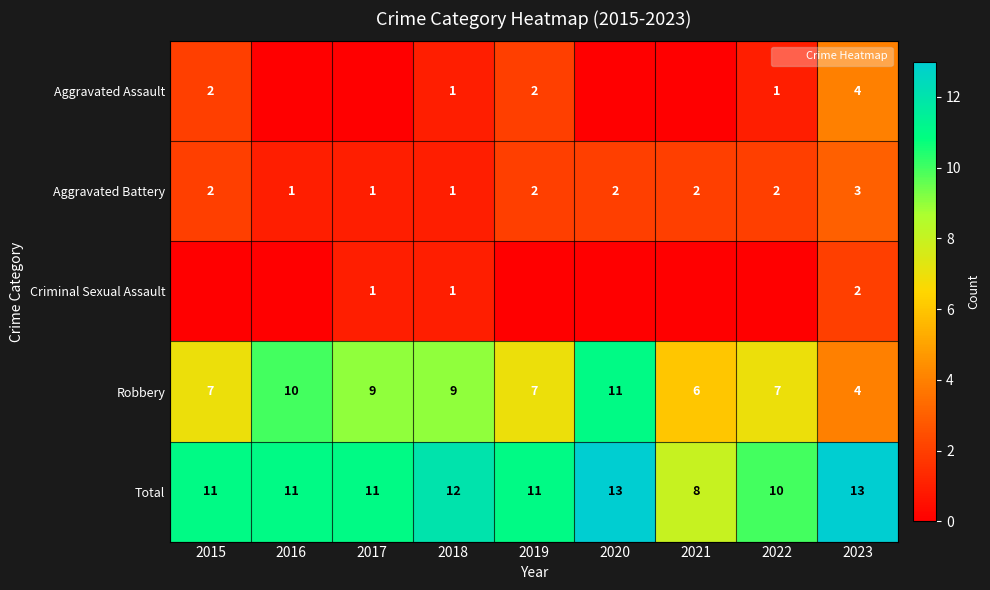

What is the difference between the maximum and minimum values in the Robbery series?

7